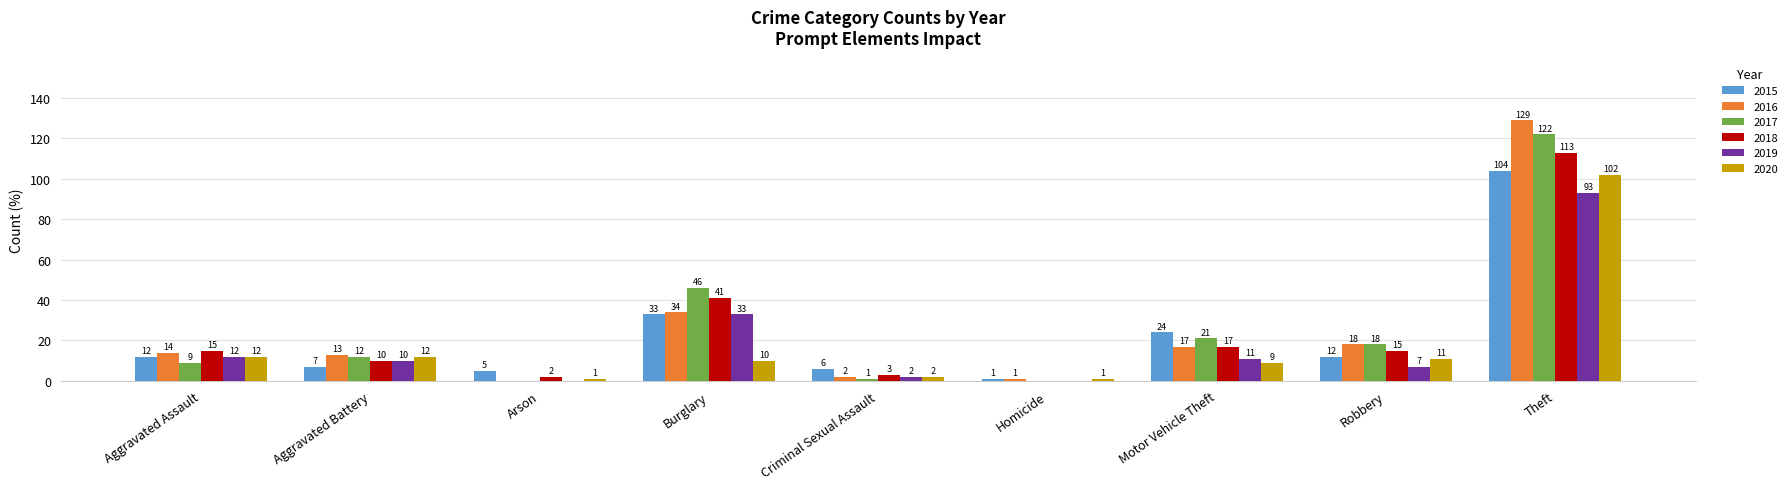

How many series are shown in this chart?

6